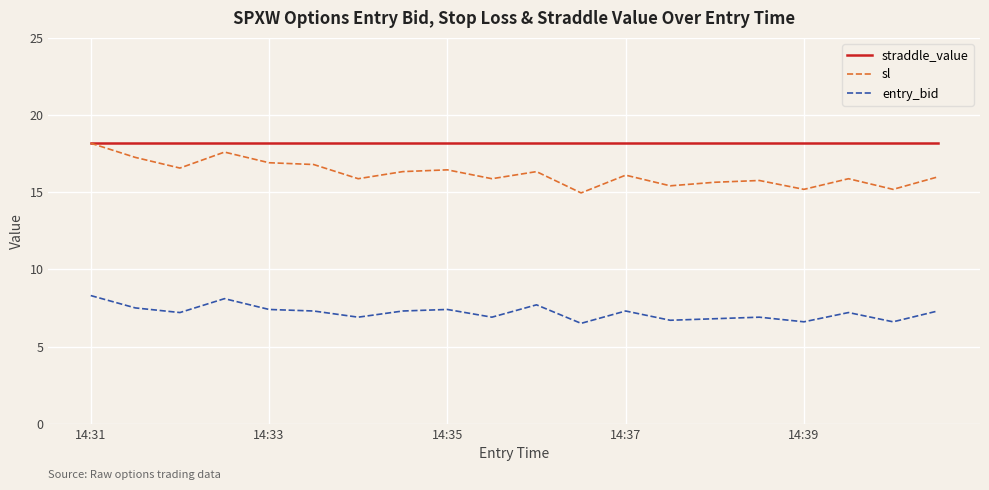

What is the highest value of the straddle_value series?

18.2